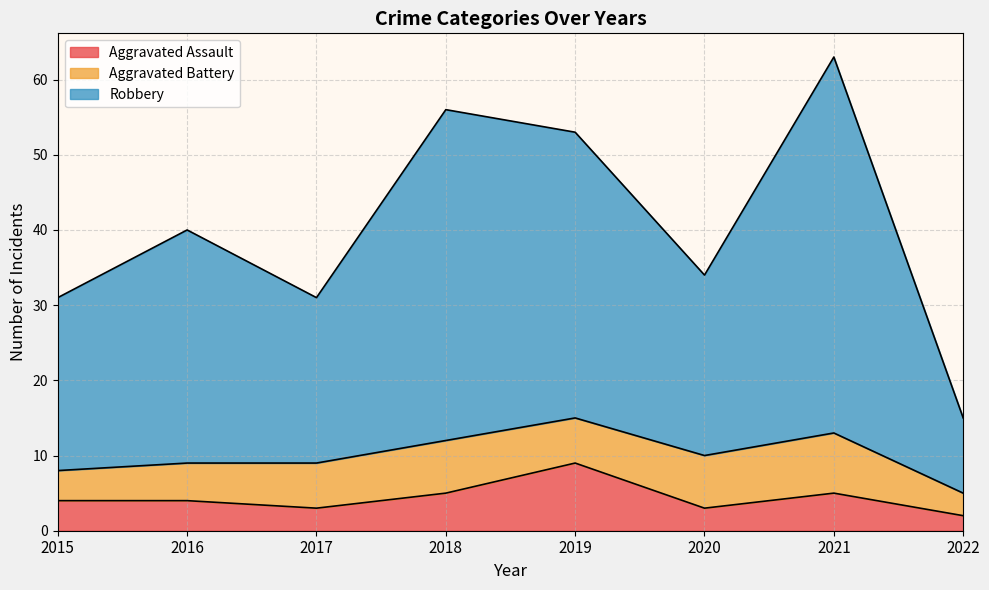

The value of Aggravated Assault at 2021 is 9. True or false?

False